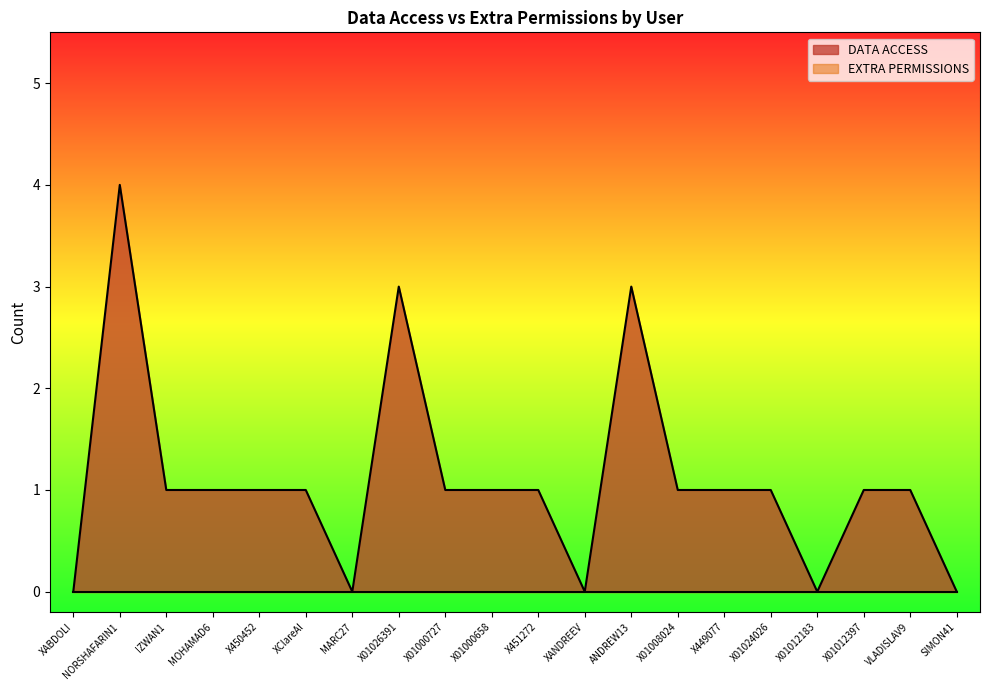

Does the chart display data point markers on the line(s)?

No